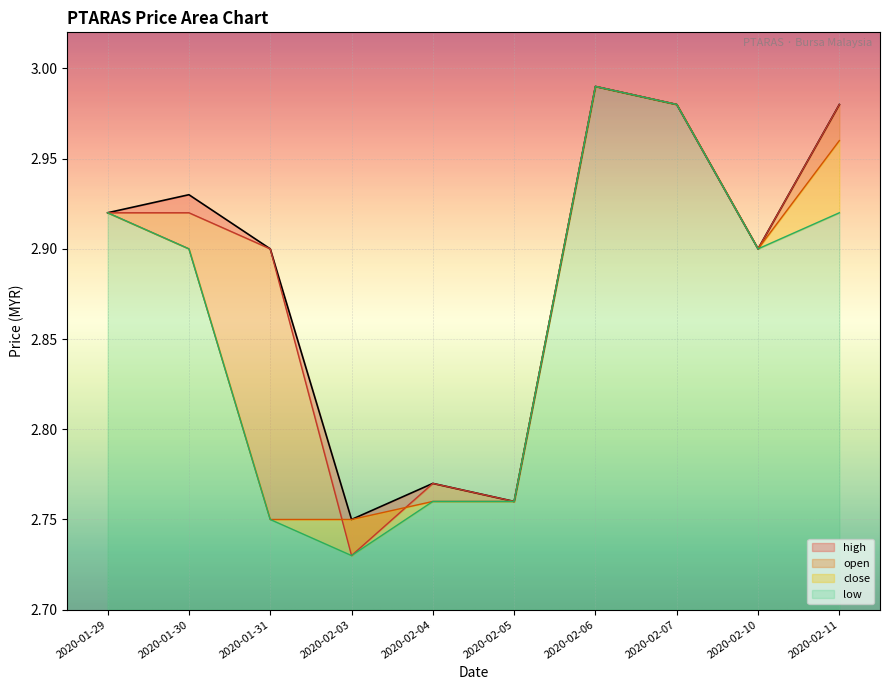

What are all the series names shown in the legend?

high, open, low, close